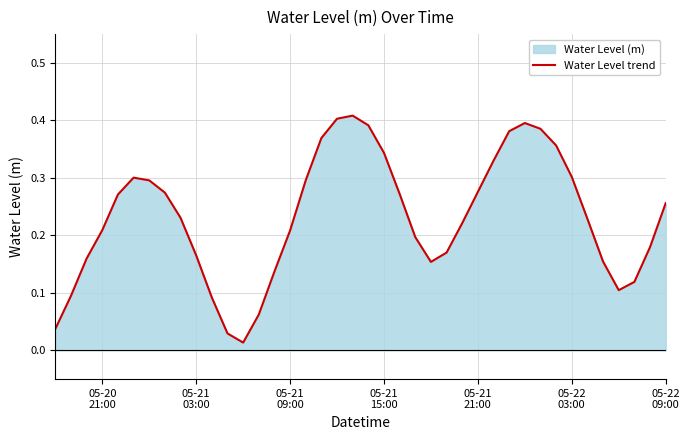

Does the chart display data point markers on the line(s)?

No